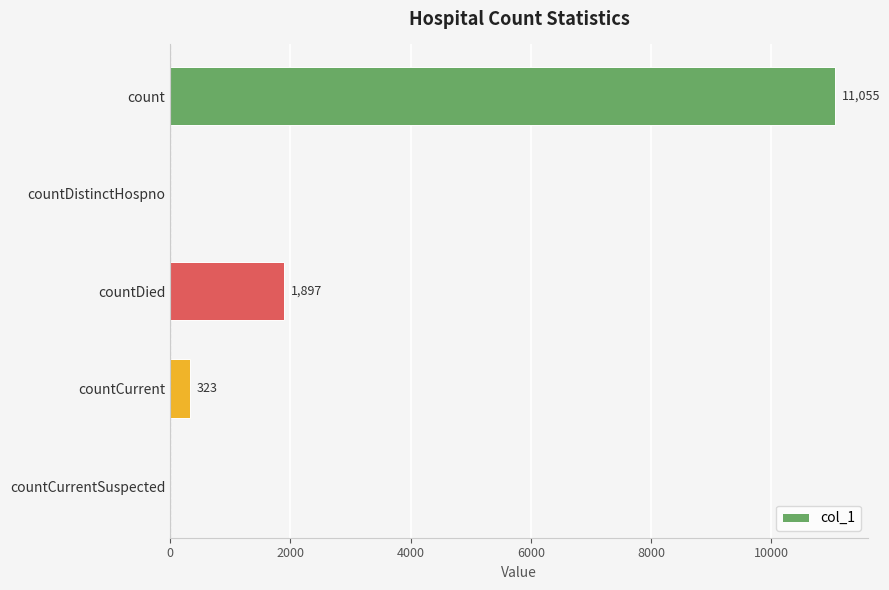

Reading bottom to top, list all the values displayed in this chart.

countCurrentSuspected=0	countCurrent=323	countDied=1897	countDistinctHospno=0	count=11055